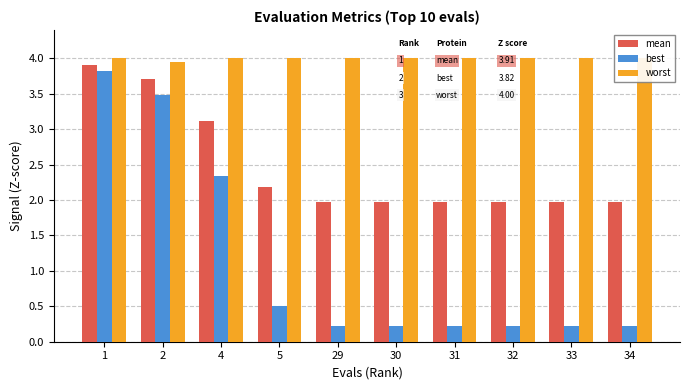

What is the average value of the mean series?

2.5